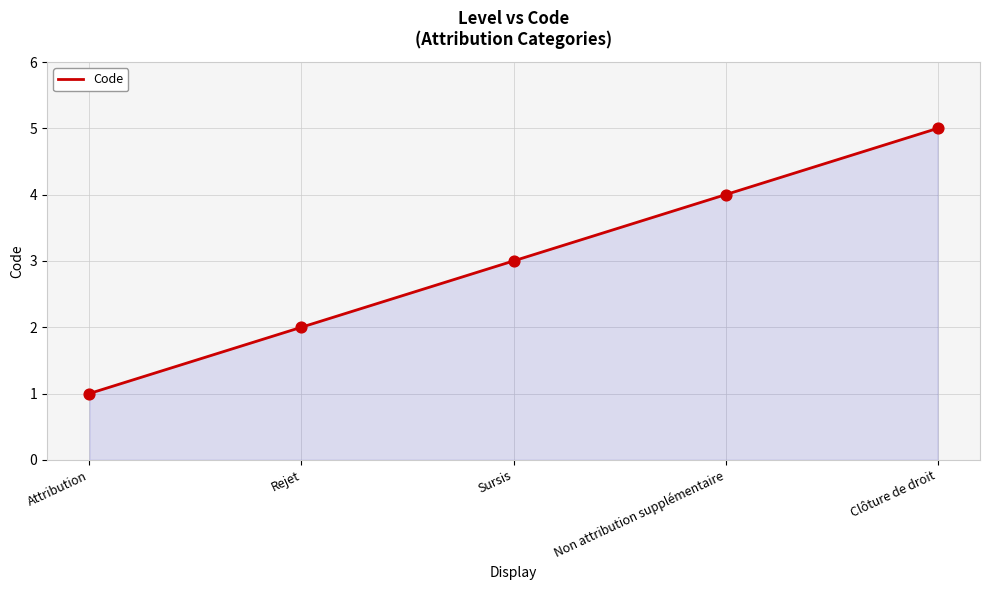

Approximately how many times larger is the value at Clôture de droit compared to Rejet?

2.5